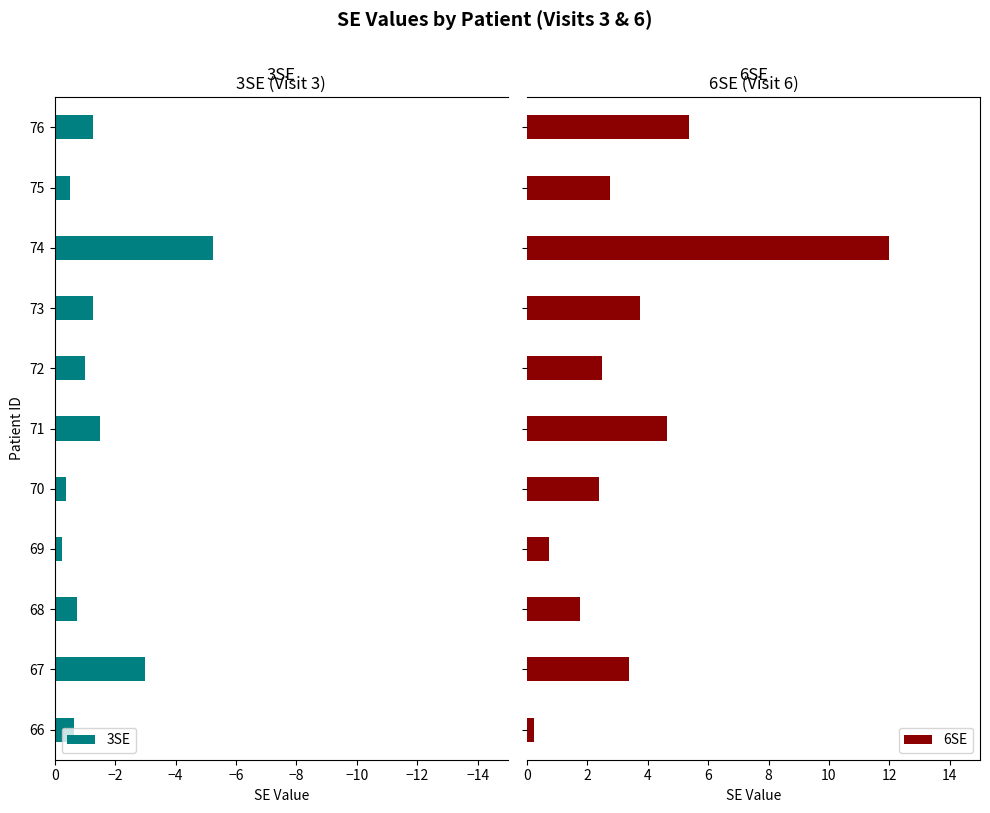

What are all the series names shown in the legend?

3SE, 6SE